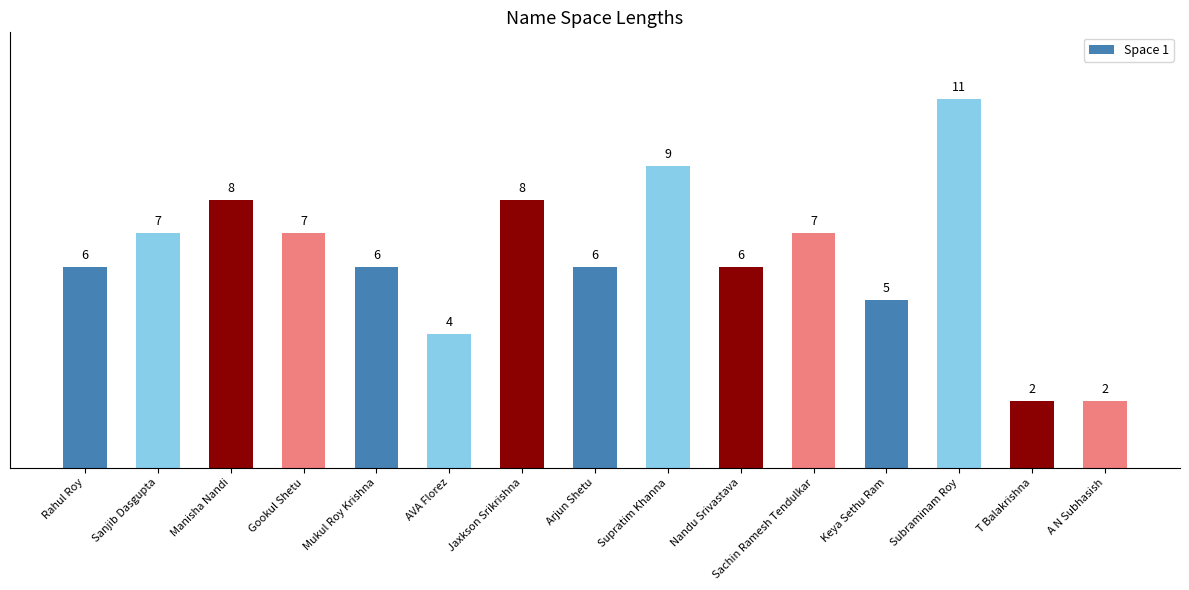

Is it true that the value at A N Subhasish is 3?

False